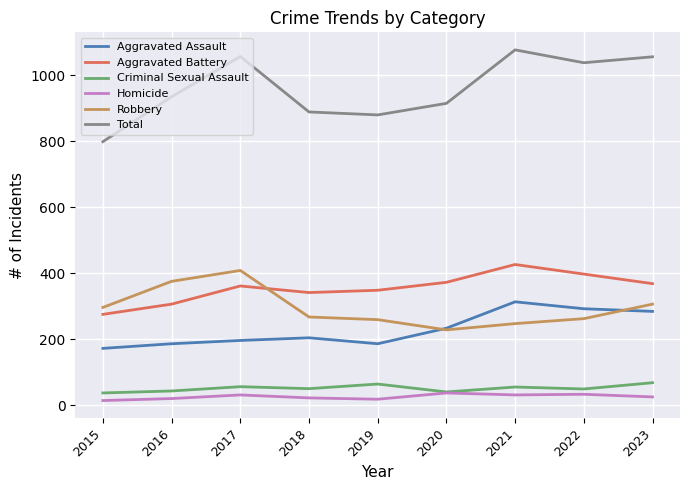

Does the chart have visible grid lines?

Yes